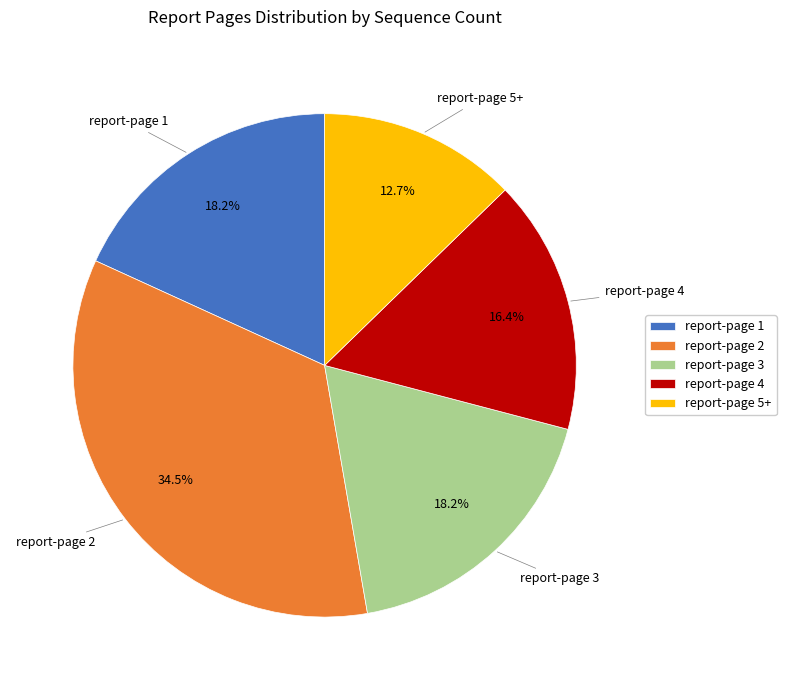

Which category has the smallest portion of the pie?

report-page 5+